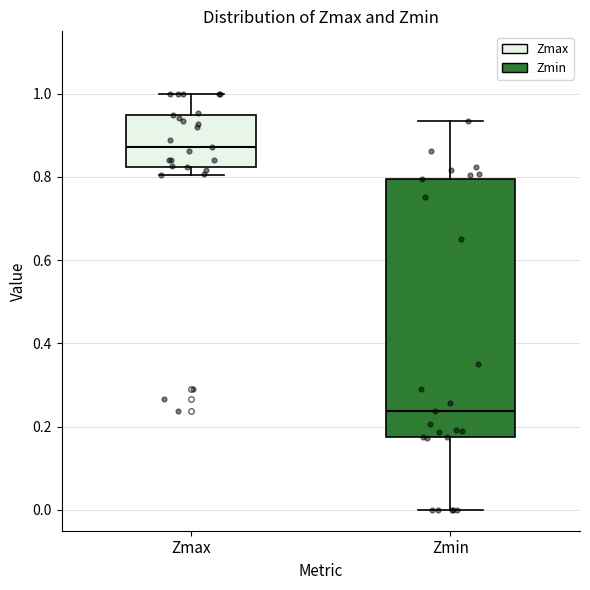

Which box has the lowest median line?

Zmin